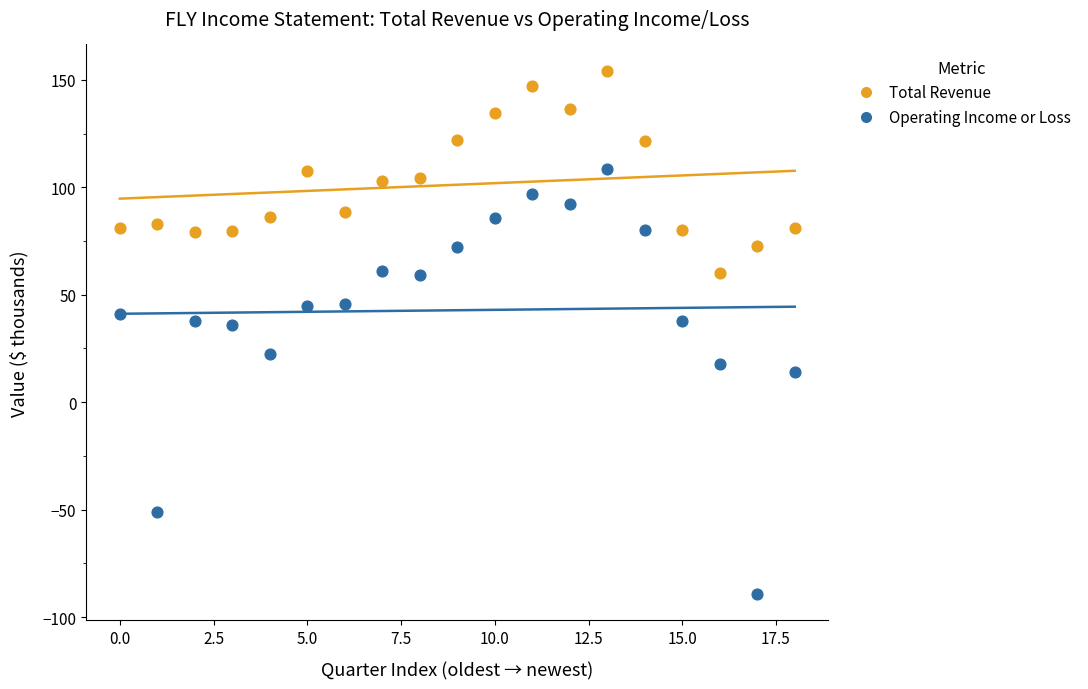

Which series reaches the minimum Y coordinate?

Operating Income or Loss